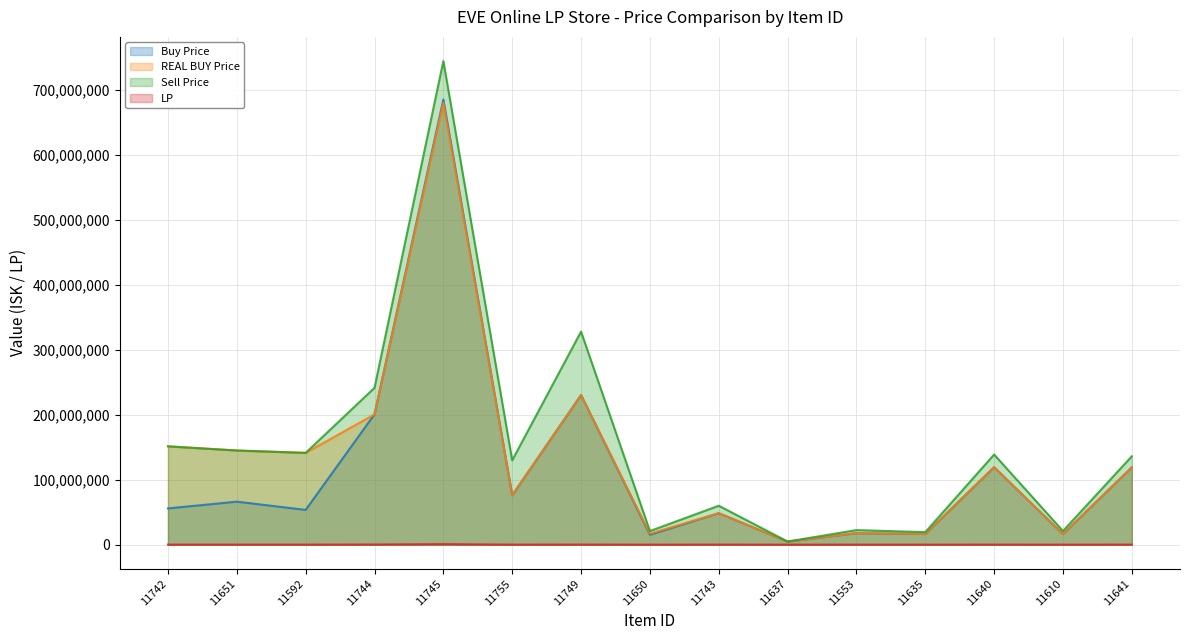

True or false: REAL BUY Price has a value of 144884000.0 at 11651.

True